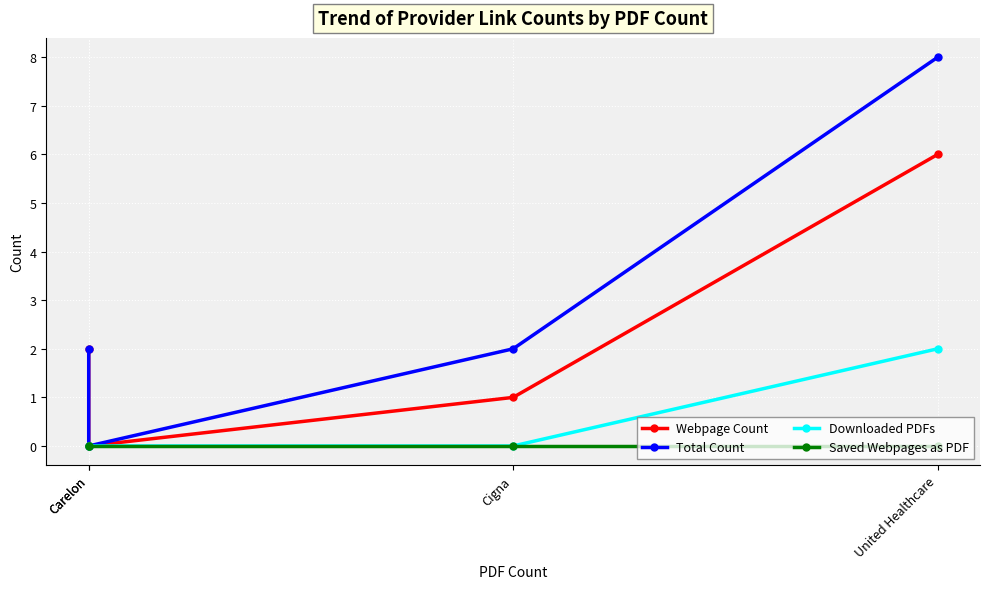

At which label does Saved Webpages as PDF reach its peak?

United Healthcare